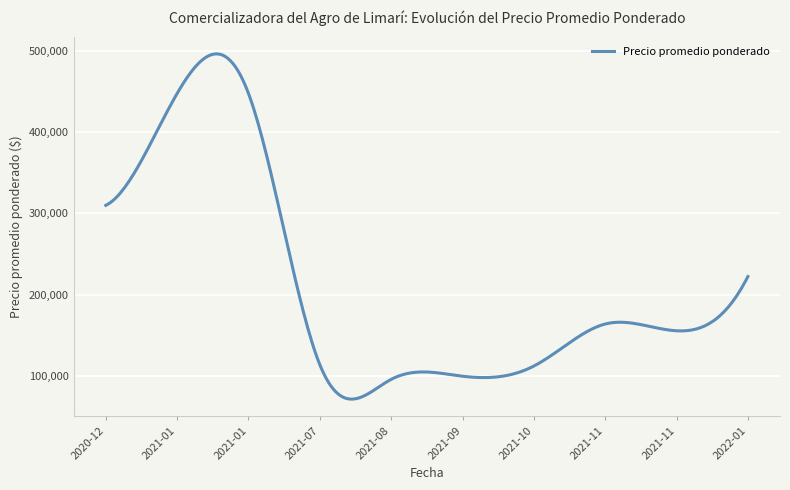

What is the maximum value shown in the chart?

496106.0